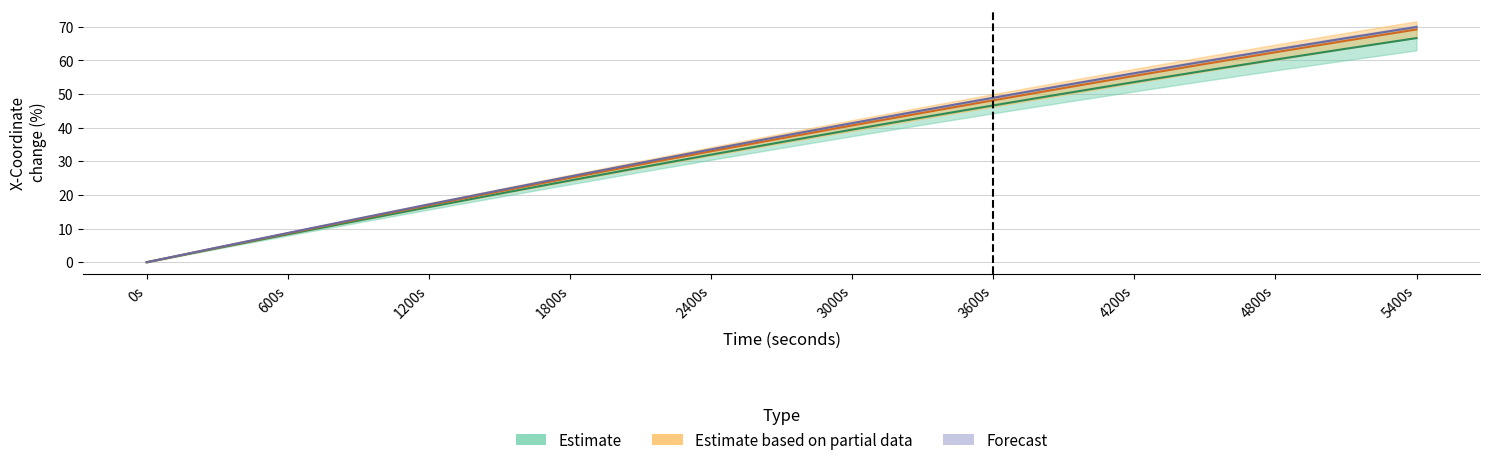

At which label is MoonARTEMIS1 - X-Coordinate closest to 33?

2400s